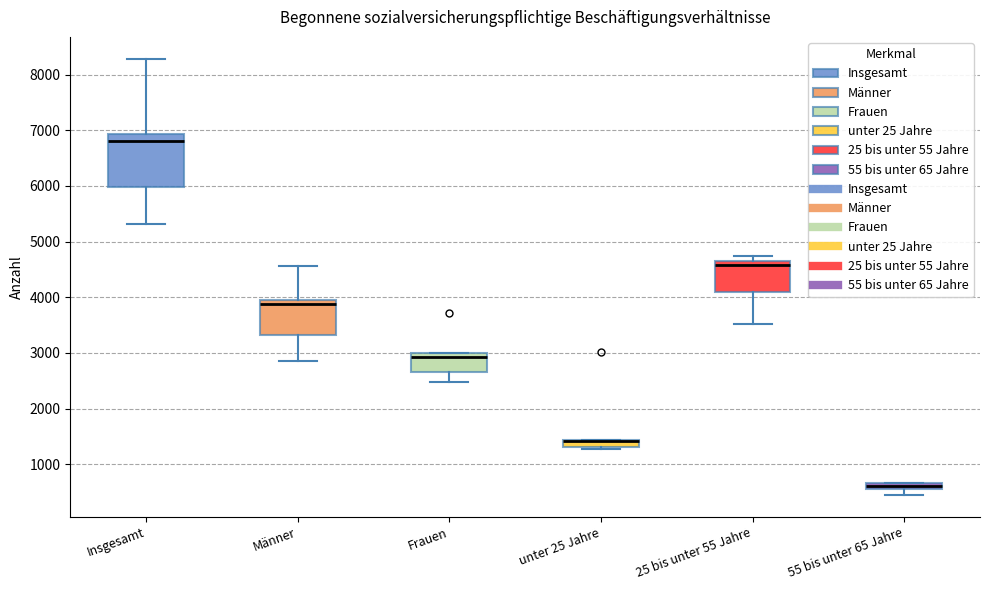

Where is the lower edge of the box for unter 25 Jahre on the y-axis? The values are not printed on the chart, so give them approximately, as read against the axis.

1300